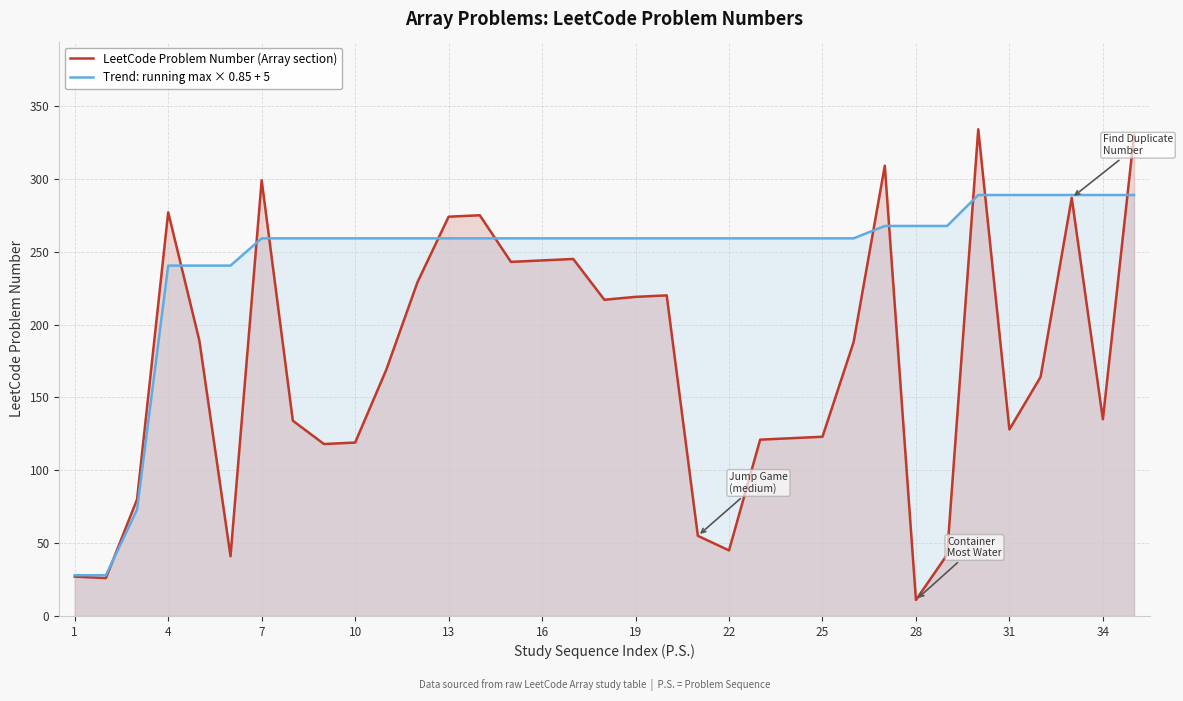

What is the average value of the LeetCode Problem Number (Array section) series?

172.5